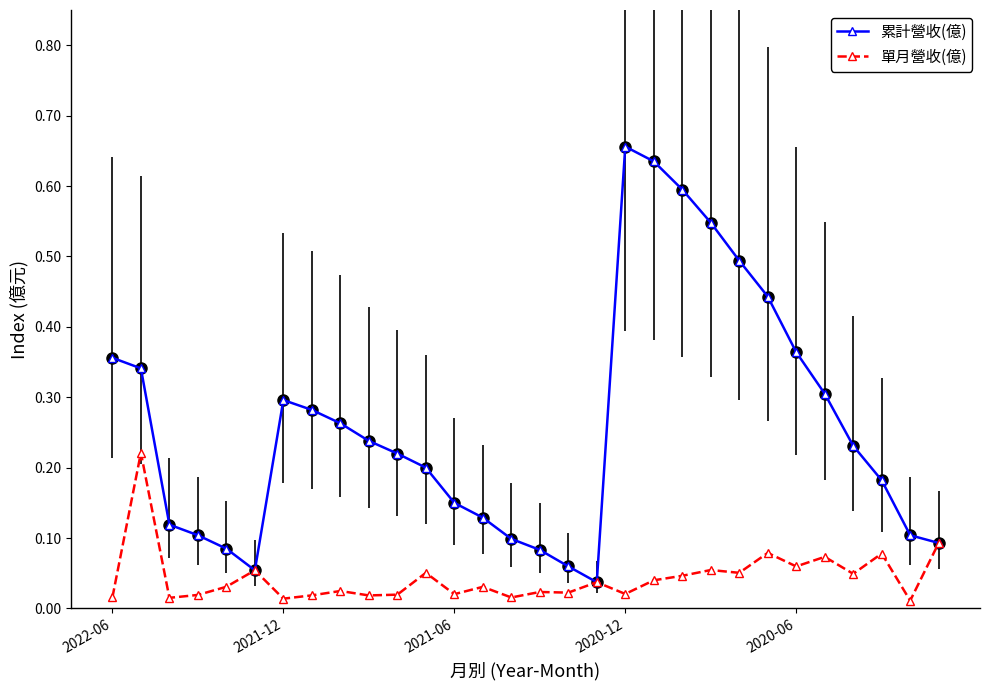

True or false: 累計營收(億) has more than 0 points higher than both neighbors.

True